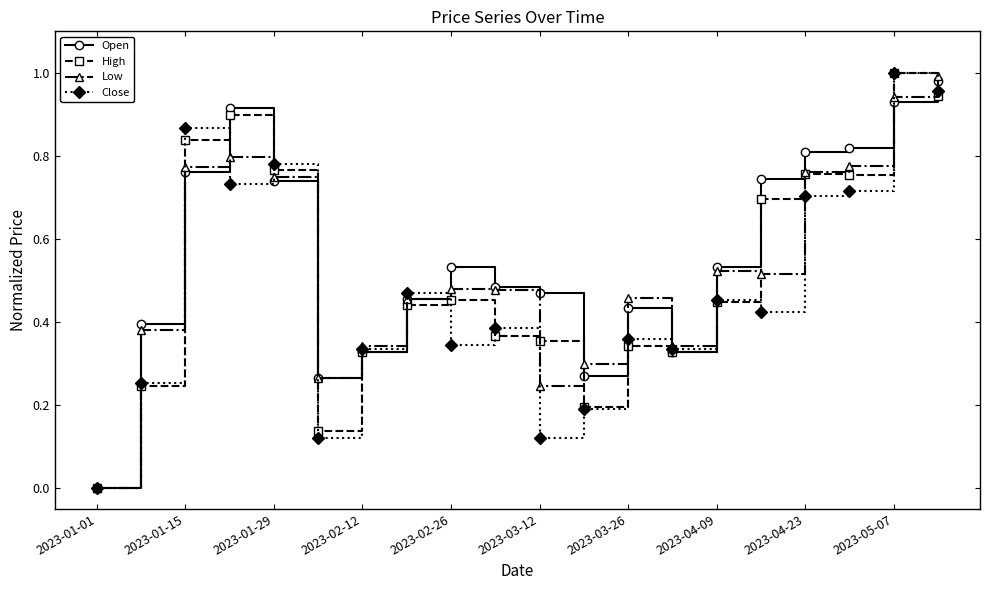

In High, how many points are higher than both neighbors (excluding endpoints)?

5